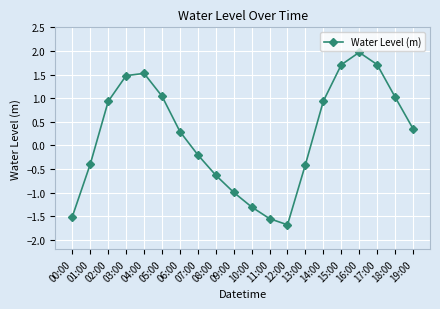

What value does the data have at 19:00?

0.4